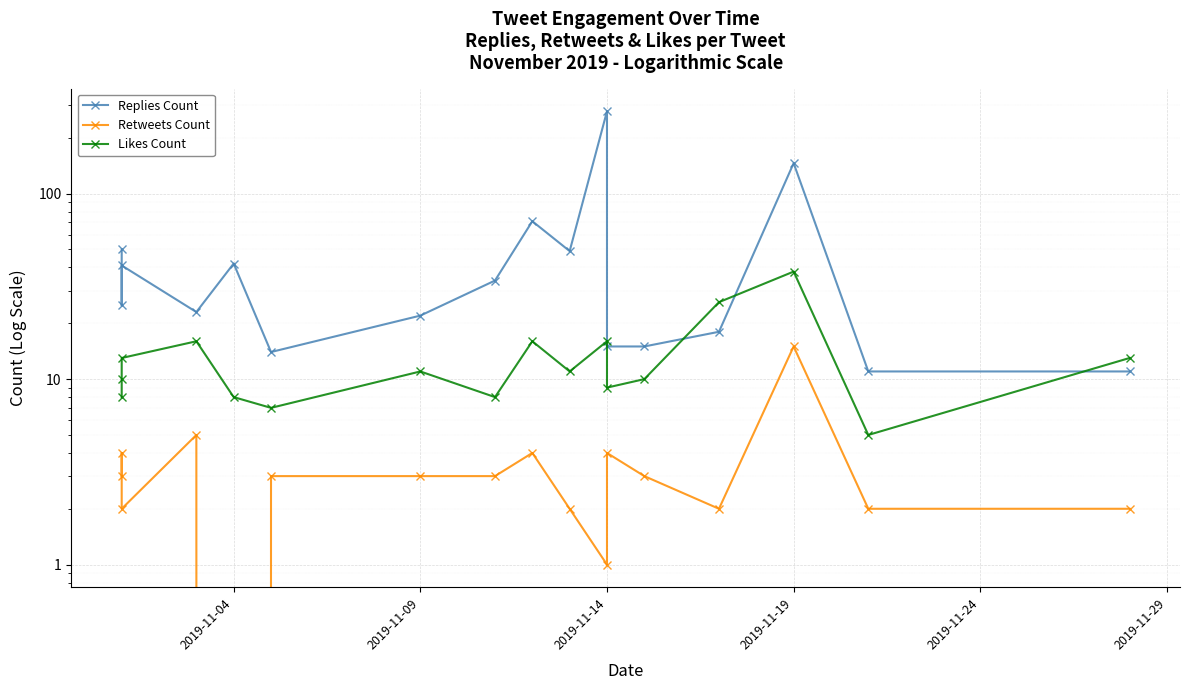

Is the value of Replies Count at 12 greater than the value of Retweets Count at 2019-11-19?

Yes